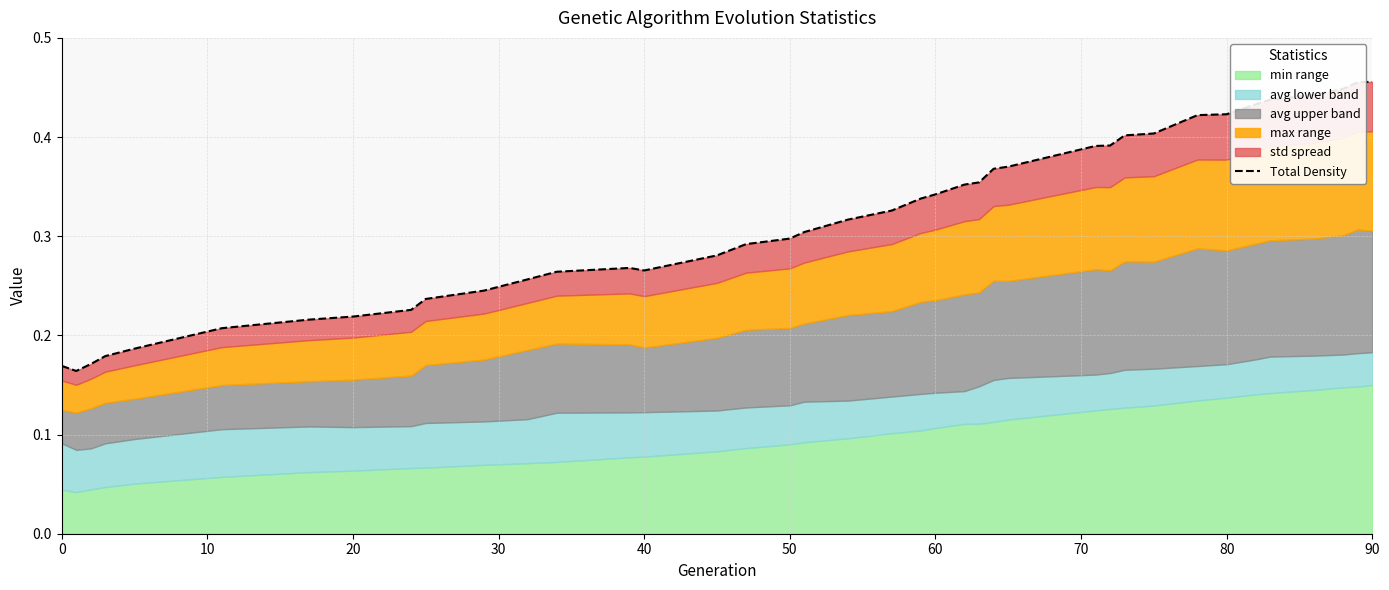

Reading left to right, what are all the values shown in this chart?

0.2	0.2	0.2	0.2	0.2	0.2	0.2	0.2	0.2	0.2	0.2	0.3	0.3	0.3	0.3	0.3	0.3	0.3	0.3	0.3	0.3	0.3	0.3	0.4	0.4	0.4	0.4	0.4	0.4	0.4	0.4	0.4	0.4	0.4	0.4	0.4	0.4	0.5	0.5